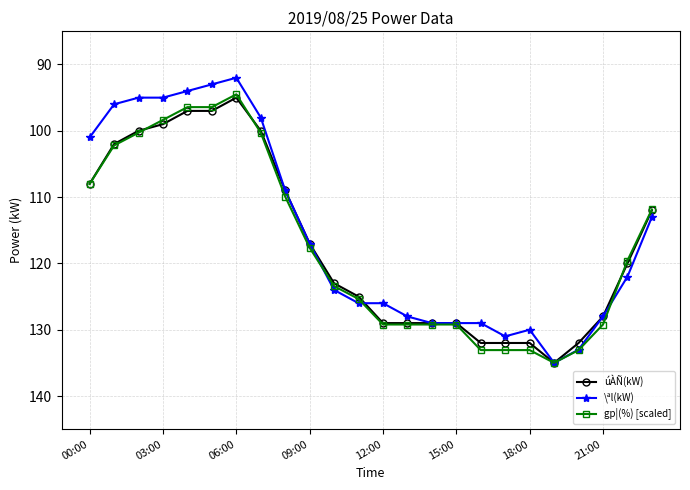

How many lines are shown in the chart?

3